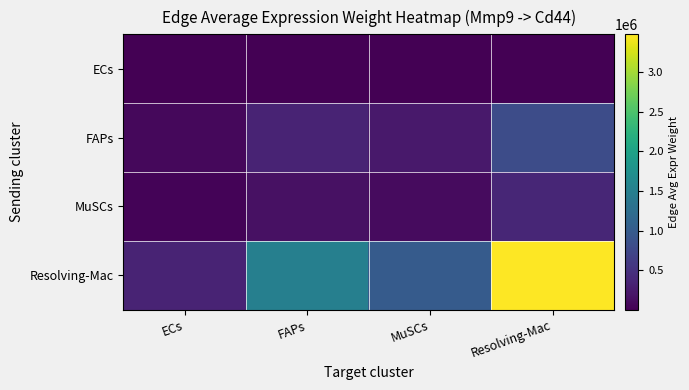

Reading right to left, extract all data points from this chart.

ECs: Resolving-Mac=8510.7	MuSCs=2459.3	FAPs=3684.9	ECs=856.8
FAPs: Resolving-Mac=810542.2	MuSCs=234219.0	FAPs=350940.6	ECs=81599.1
MuSCs: Resolving-Mac=371797.1	MuSCs=107436.7	FAPs=160977.0	ECs=37429.6
Resolving-Mac: Resolving-Mac=3479164.9	MuSCs=1005359.8	FAPs=1506374.6	ECs=350255.3